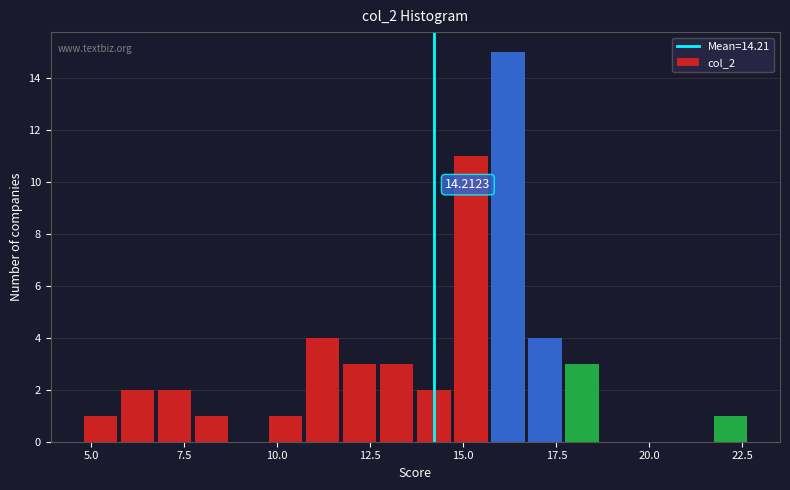

Read against the x-axis, roughly where is the centre of the tallest bar?

16.0